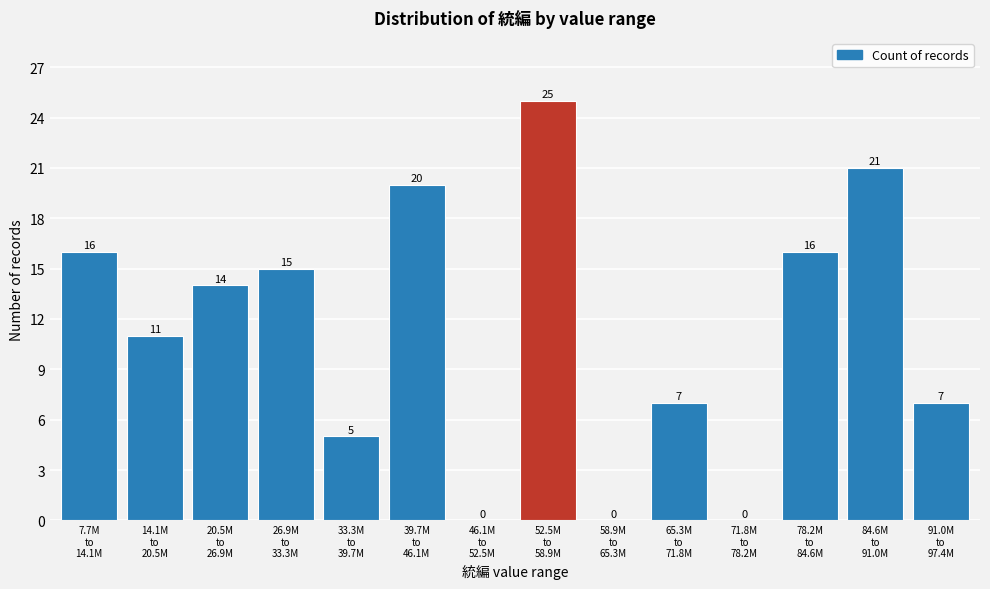

What is the maximum value shown in the chart?

25